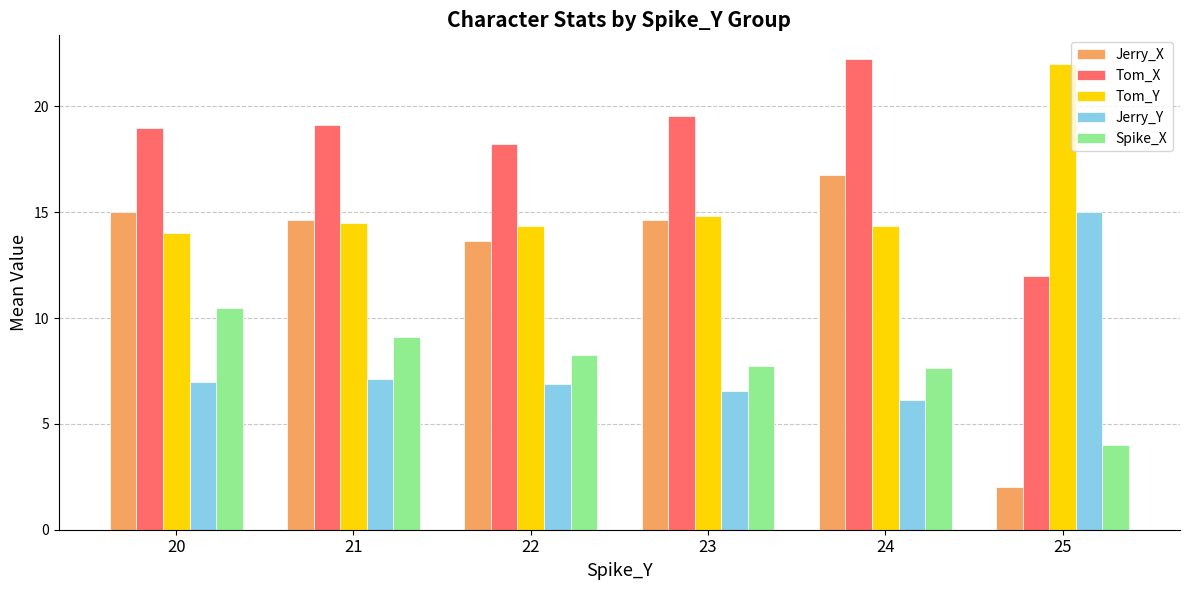

What are all the series names shown in the legend?

Jerry_X, Tom_X, Tom_Y, Jerry_Y, Spike_X